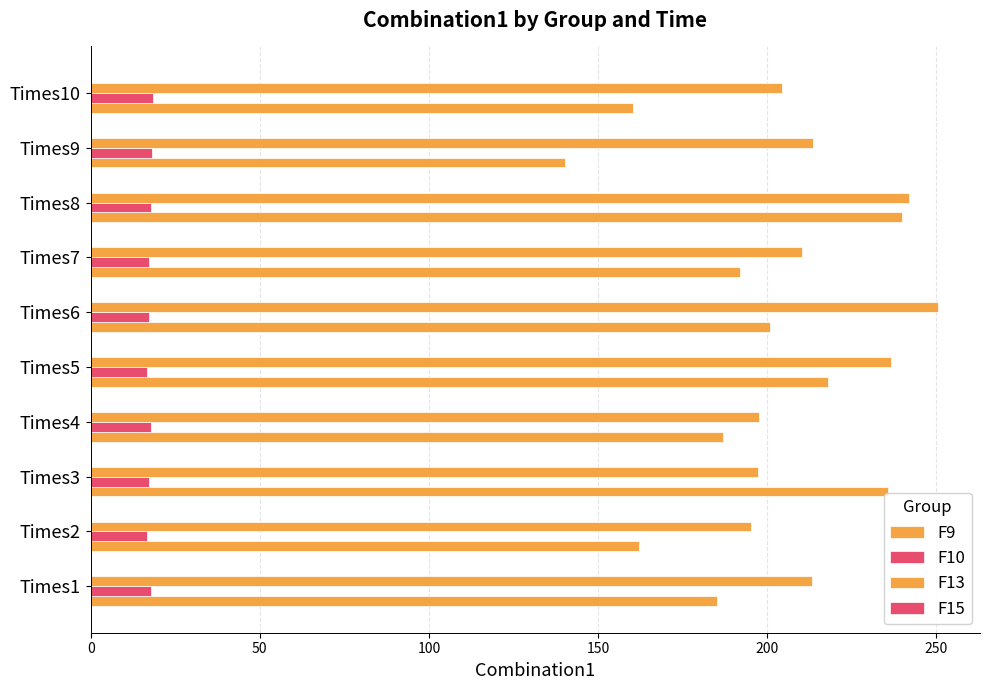

How many data points does each series have?

10